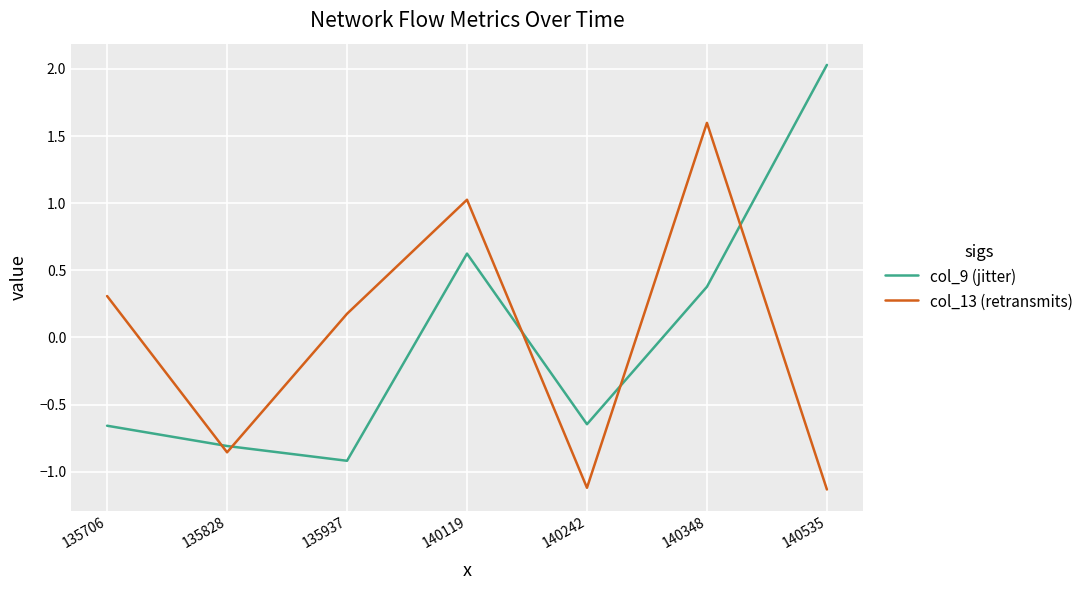

Rank the categories by col_13 (retransmits) value from lowest to highest.

140535, 140242, 135828, 135937, 135706, 140119, 140348